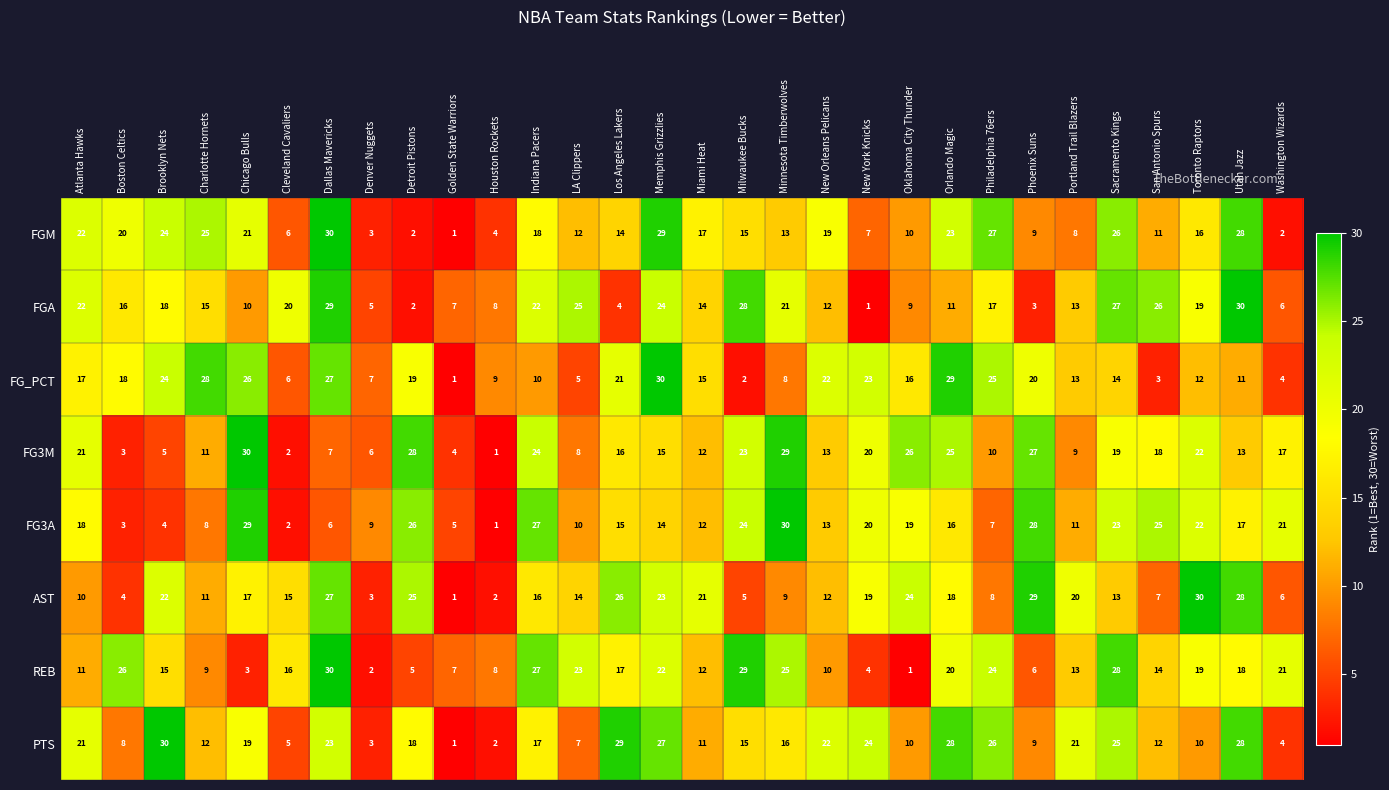

At Memphis Grizzlies, list the series in order from smallest to largest.

FG3A, FG3M, REB, AST, FGA, PTS, FGM, FG_PCT